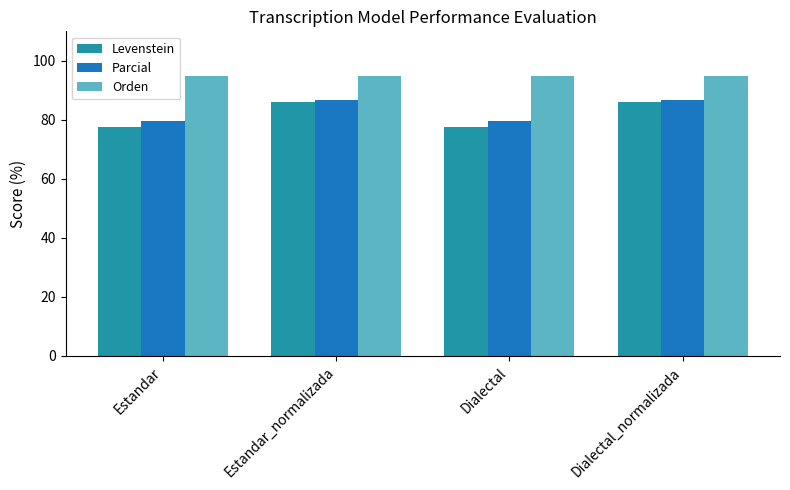

What is the average value of the Parcial series?

83.2